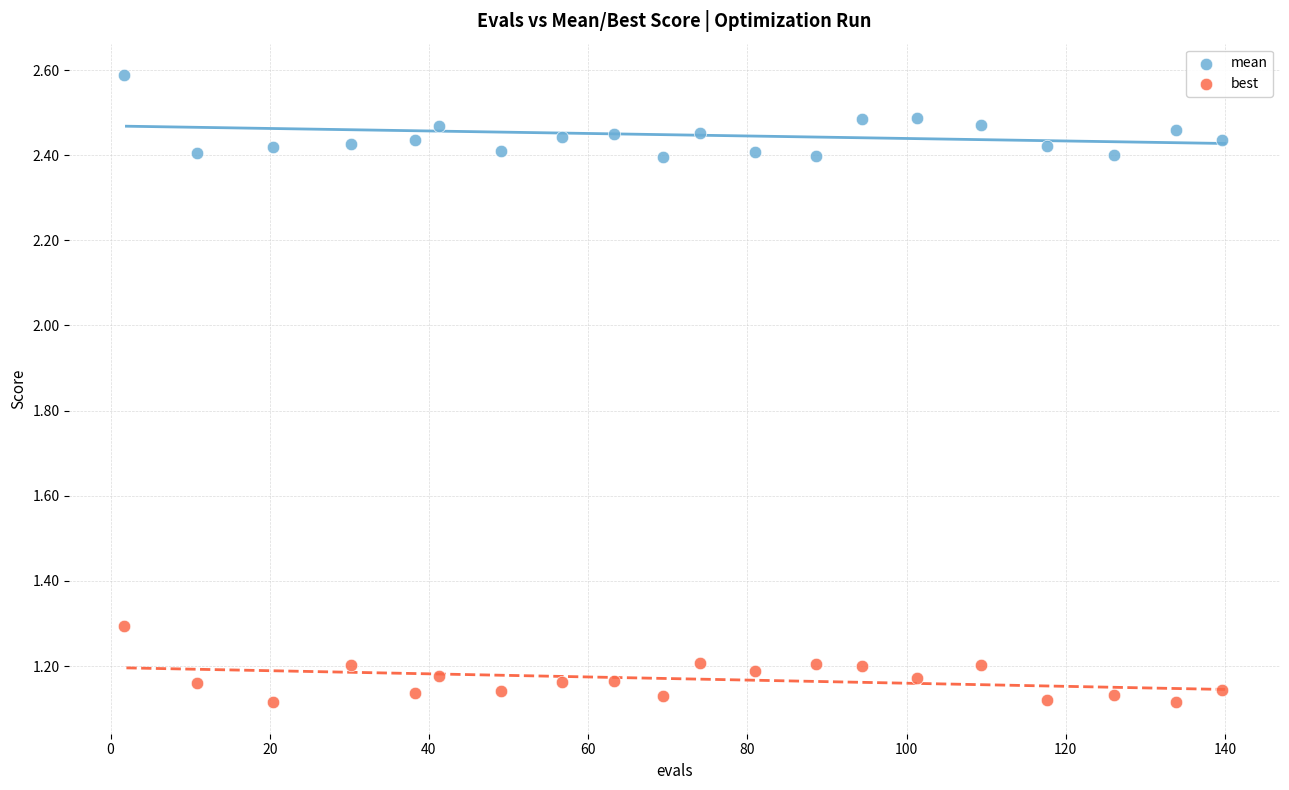

What is the X range (max minus min) for the scatter plot?

137.8